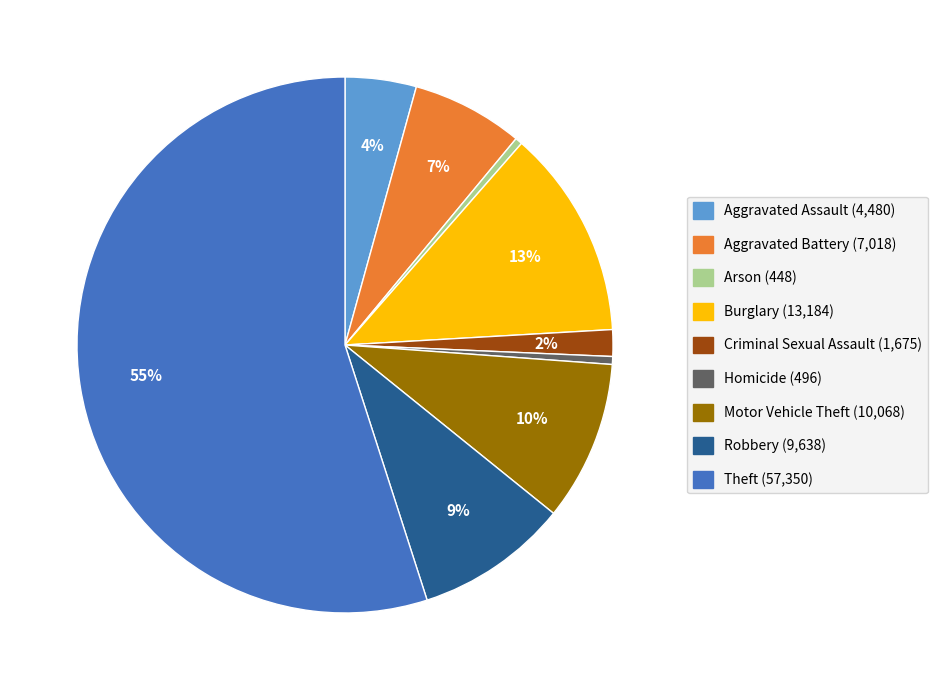

What is the largest slice in the pie chart?

Theft